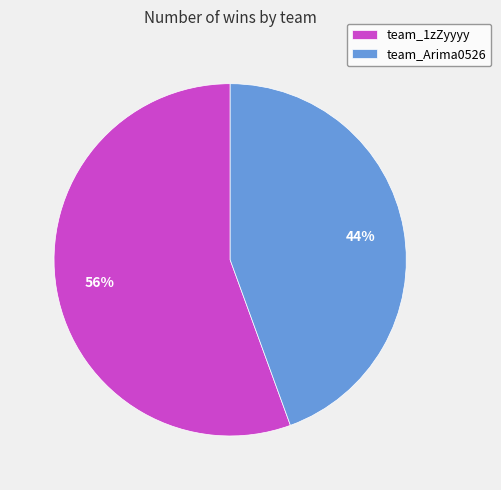

What is the smallest slice in the pie chart?

team_Arima0526